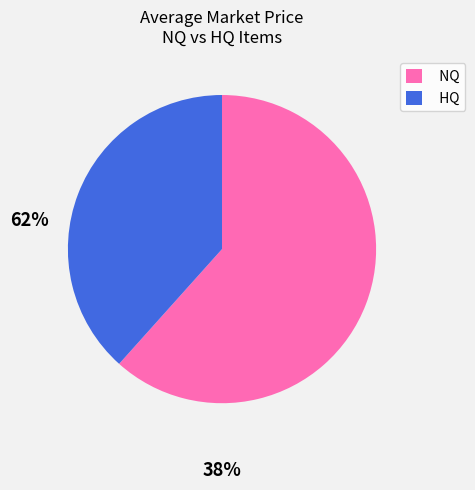

Which category has the biggest portion of the pie?

NQ